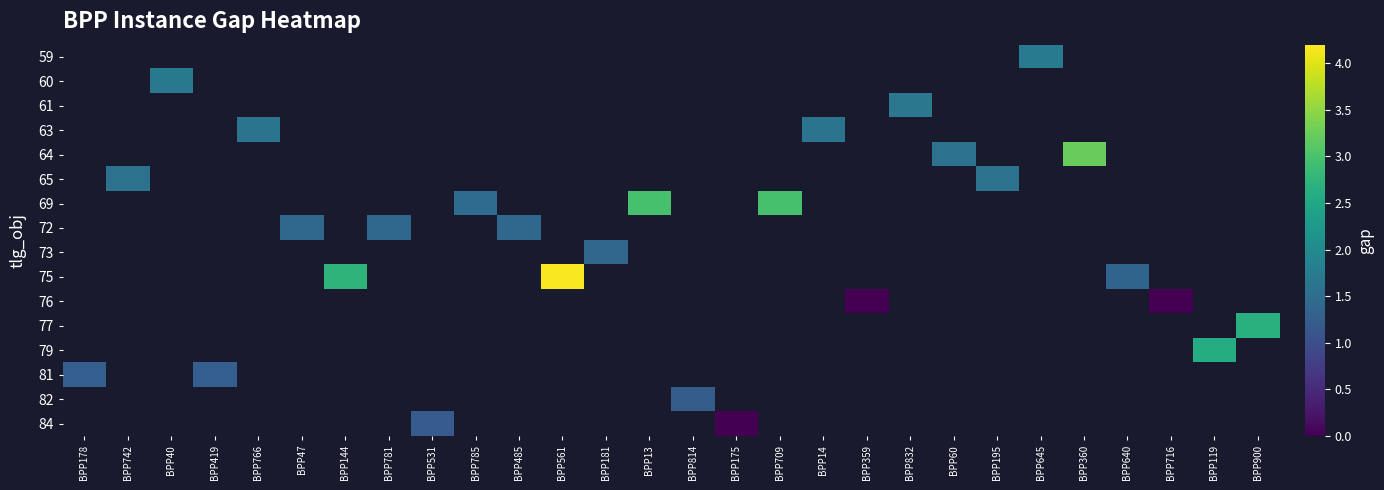

Where does the 82 series first go above 1?

BPP814